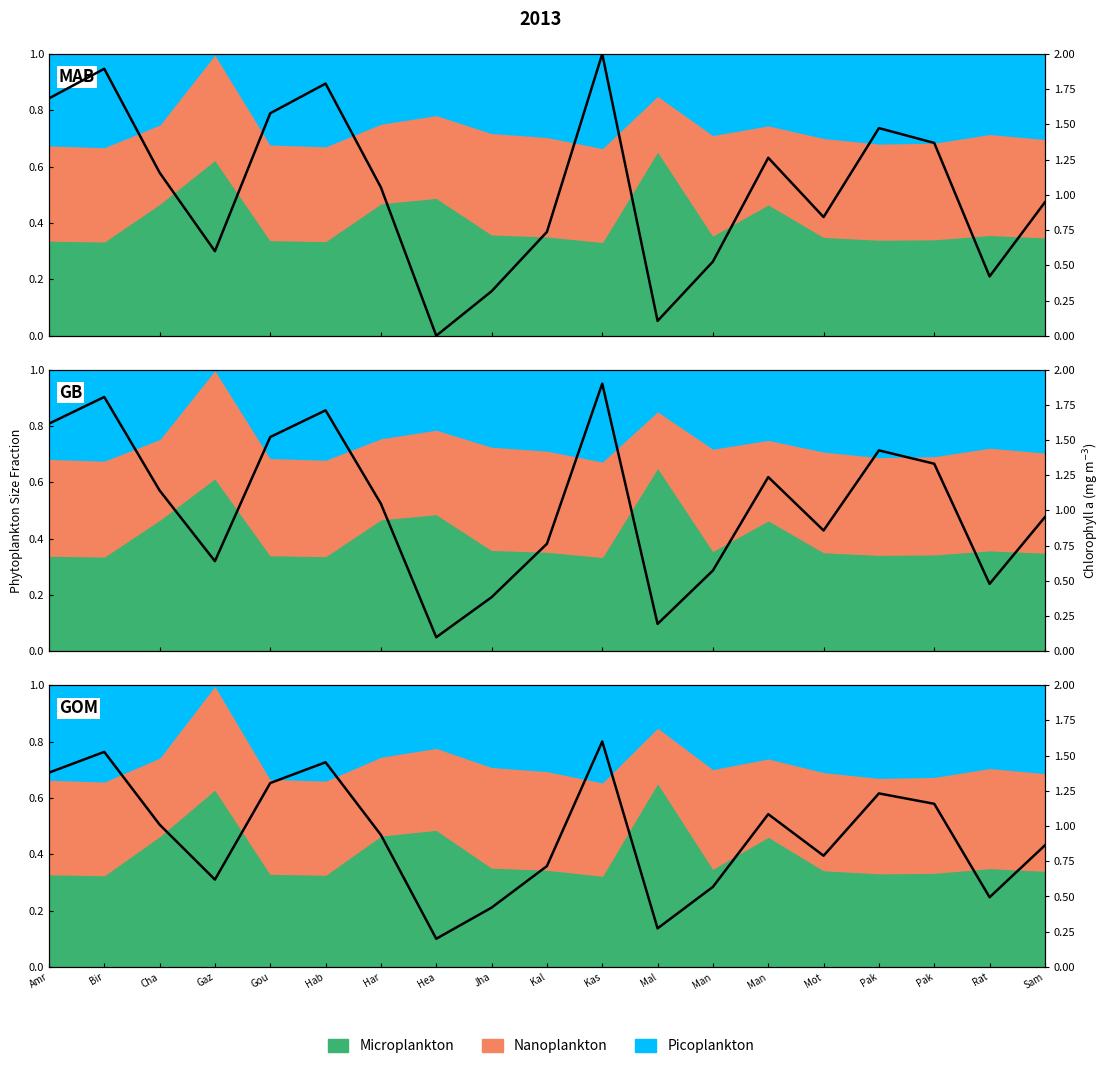

Does the chart have visible grid lines?

No